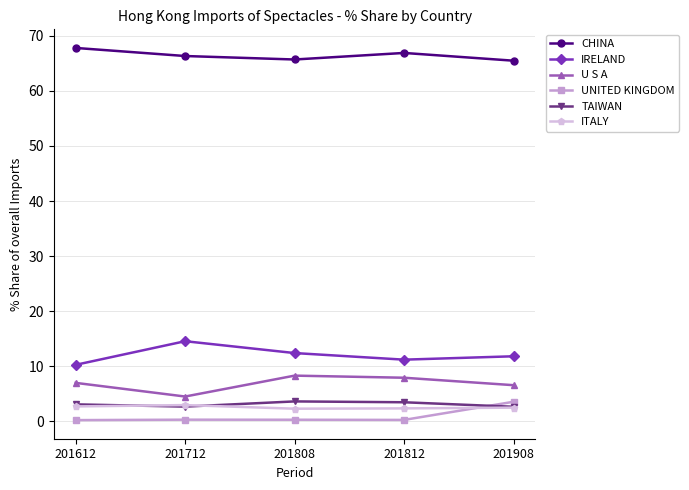

Which series has the largest total across all categories?

CHINA